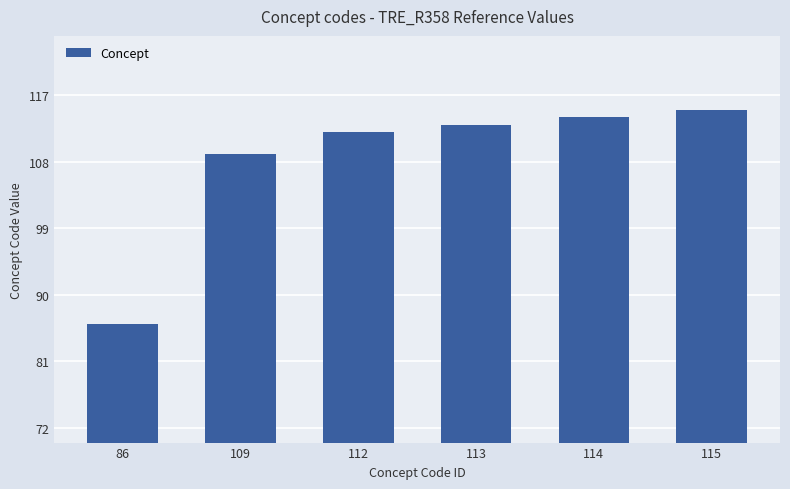

The chart shows a value of 86 at 86. True or false?

True